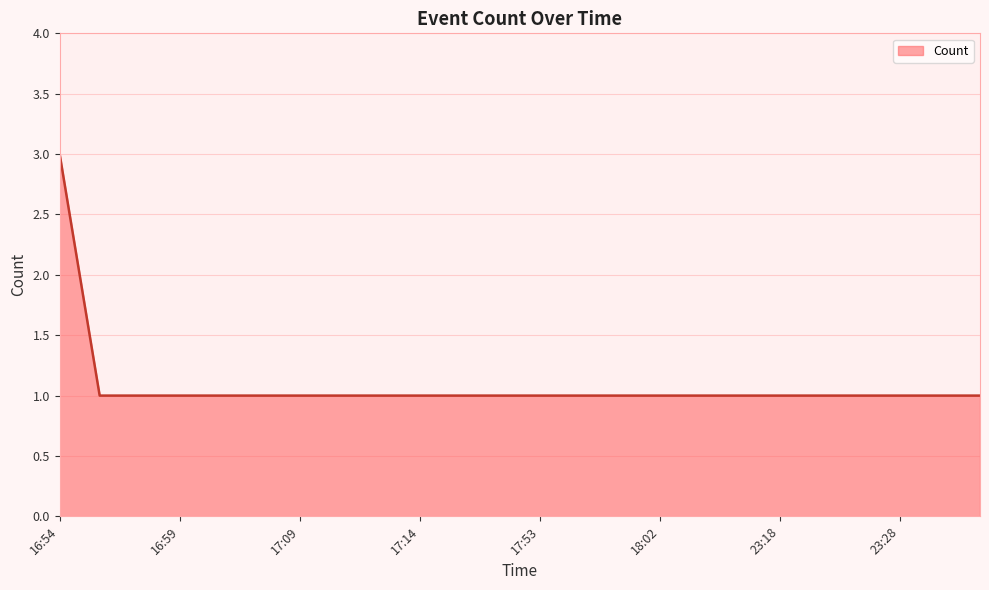

How many values are between 1 and 2?

23